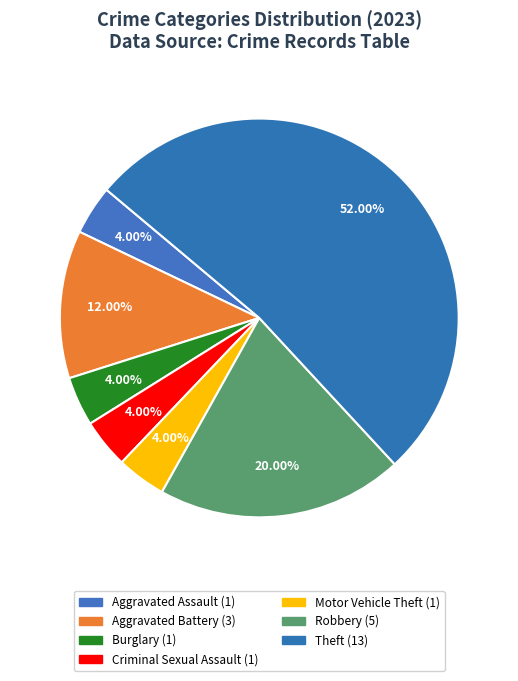

How many slices are in this pie chart?

7